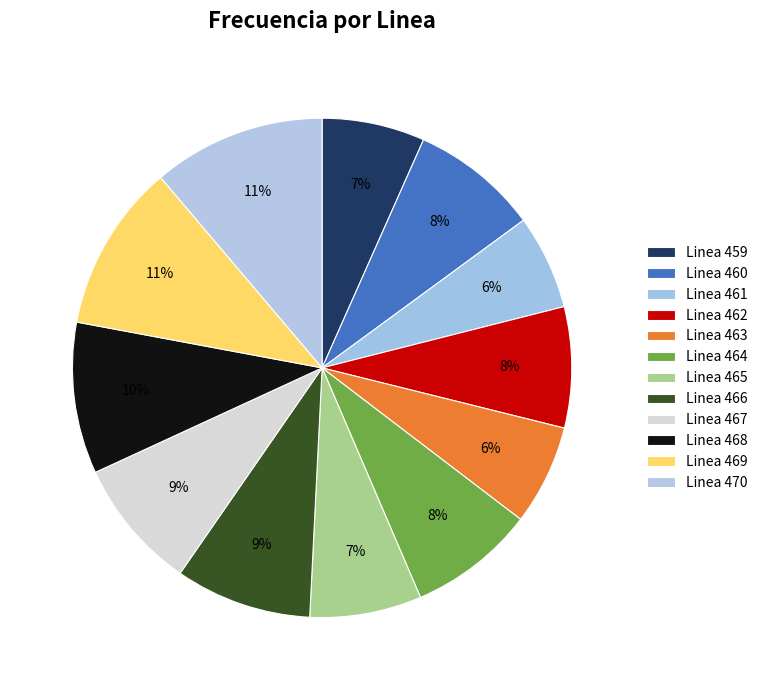

What is the change in value from Linea 466 to Linea 470?

+10.4